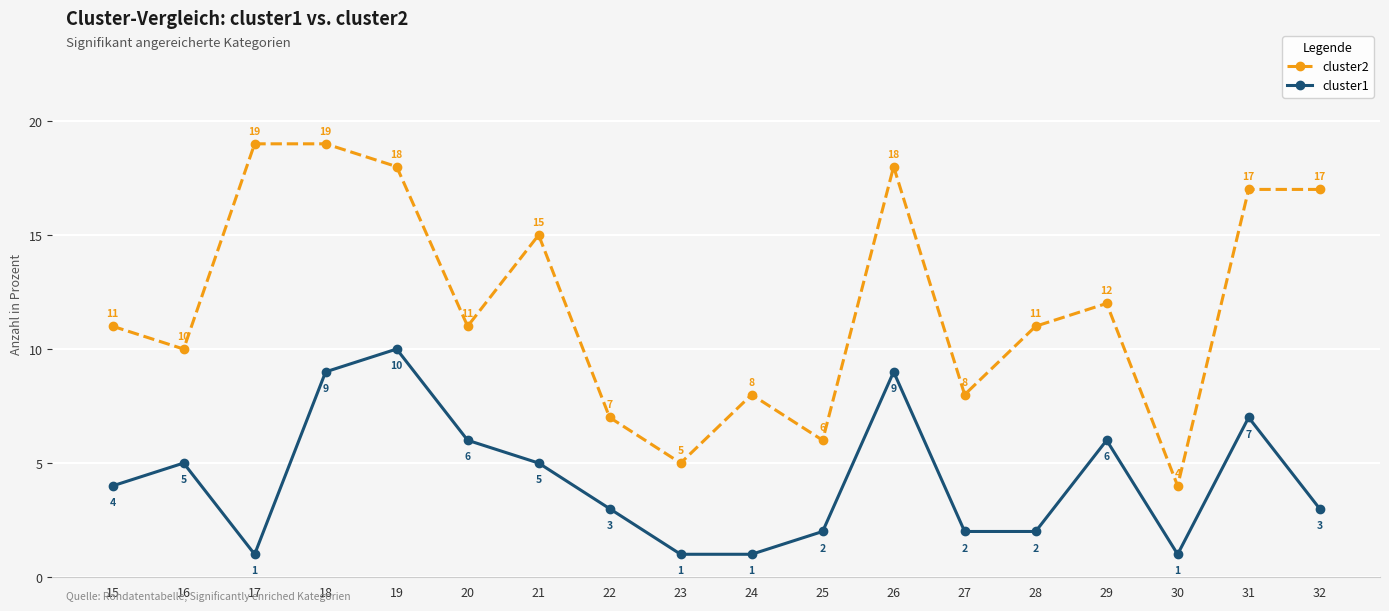

How many data points does each series have?

18